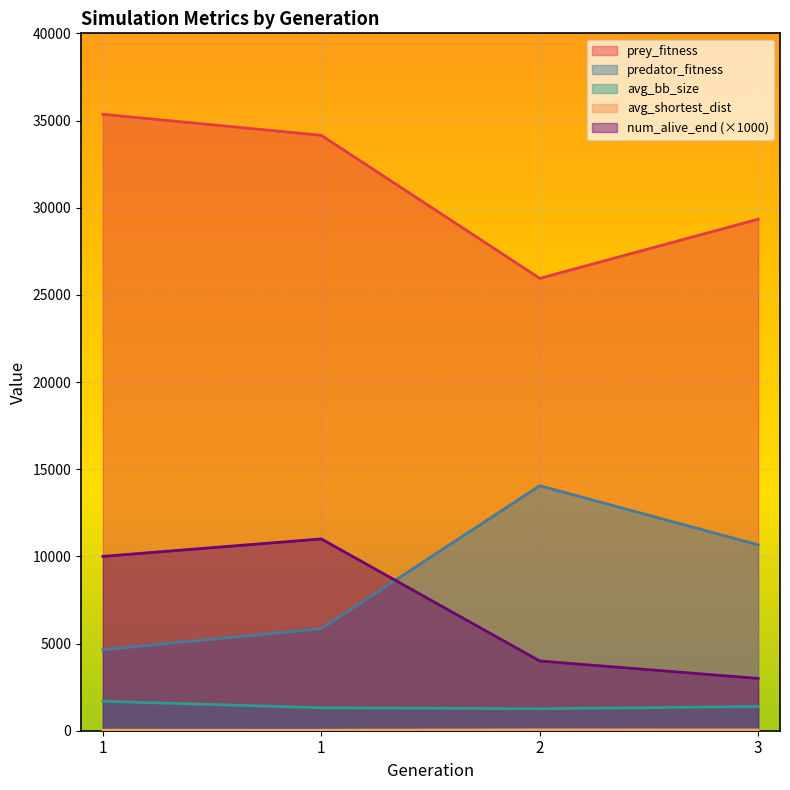

What is the difference between the maximum and minimum values in the predator_fitness series?

9410.0